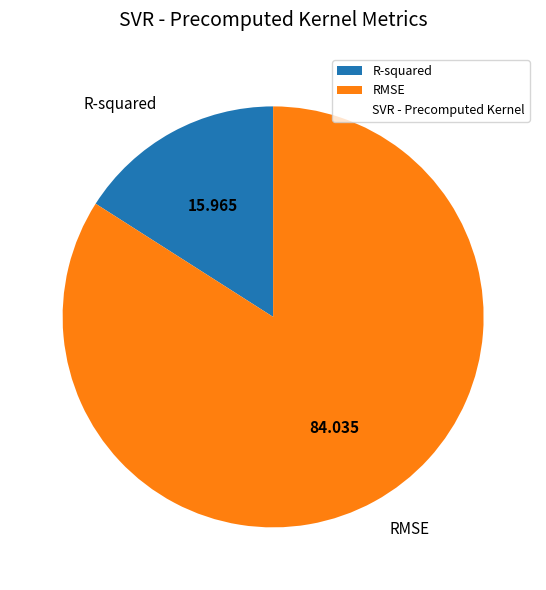

How many slices are in this pie chart?

2